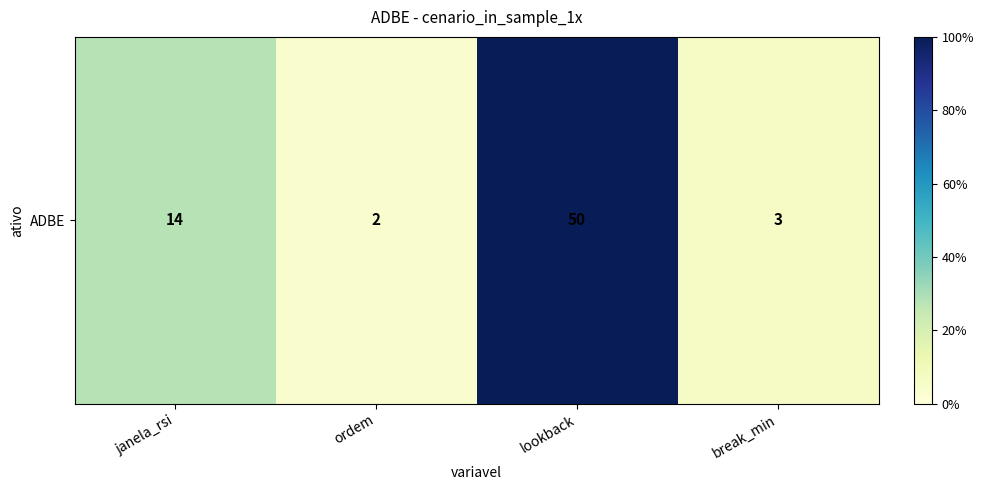

True or false: the data shows 50 at lookback.

True